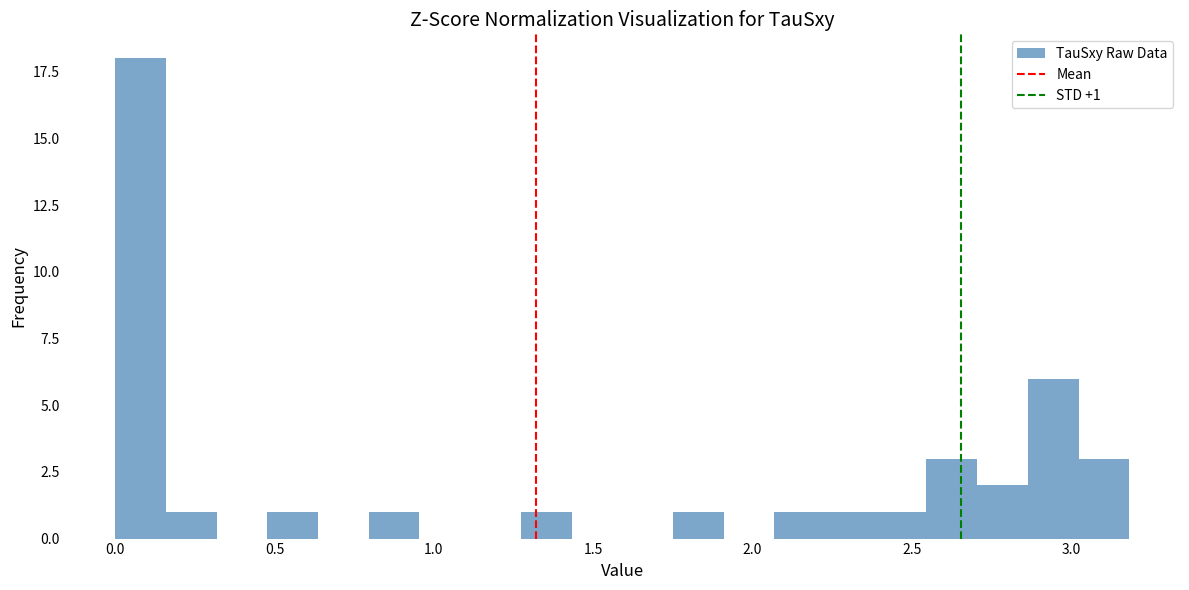

Around what value on the x-axis is the tallest bar? Give the approximate position of its centre, as read against the axis.

0.10